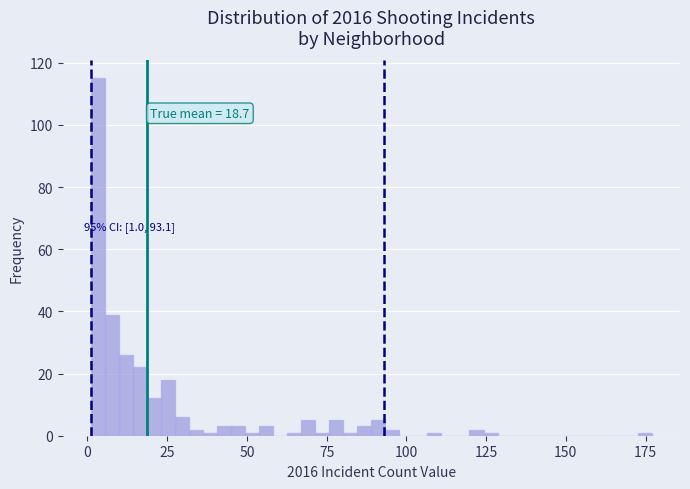

Around what value on the x-axis is the tallest bar? Give the approximate position of its centre, as read against the axis.

5